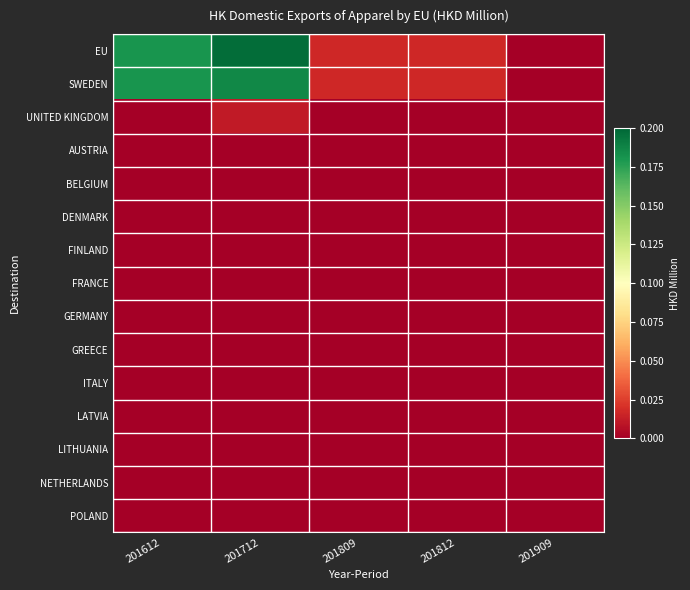

Which label corresponds to the smallest value in the chart?

201909